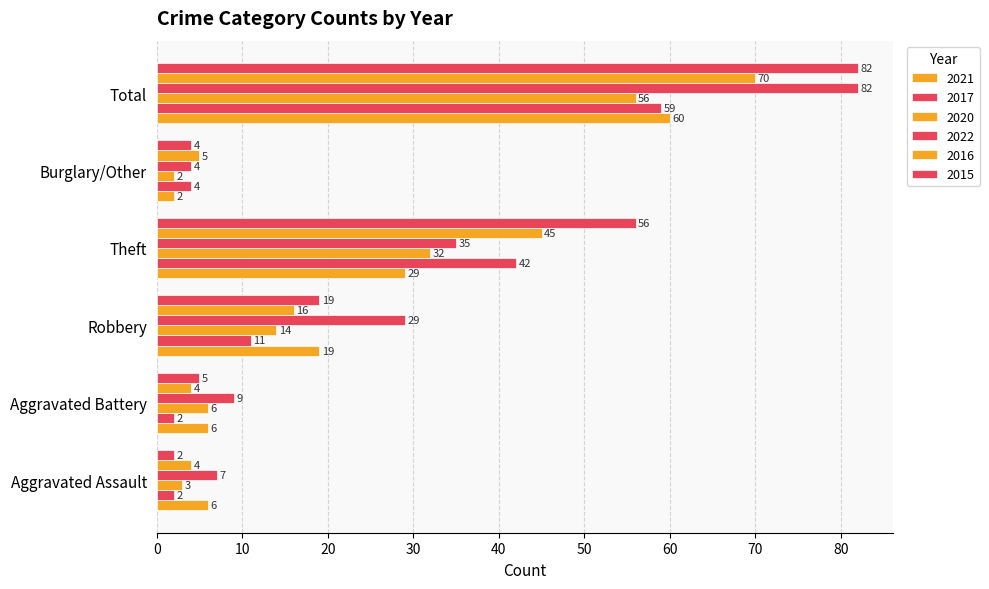

What is the spread (max minus min) of values at Robbery?

18